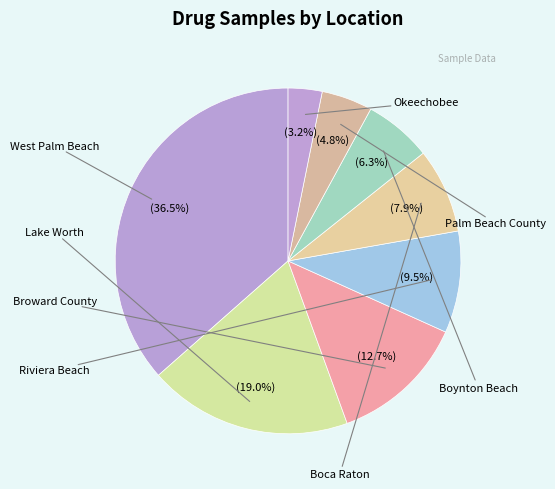

What percentage is NOT represented by Riviera Beach?

90.5%